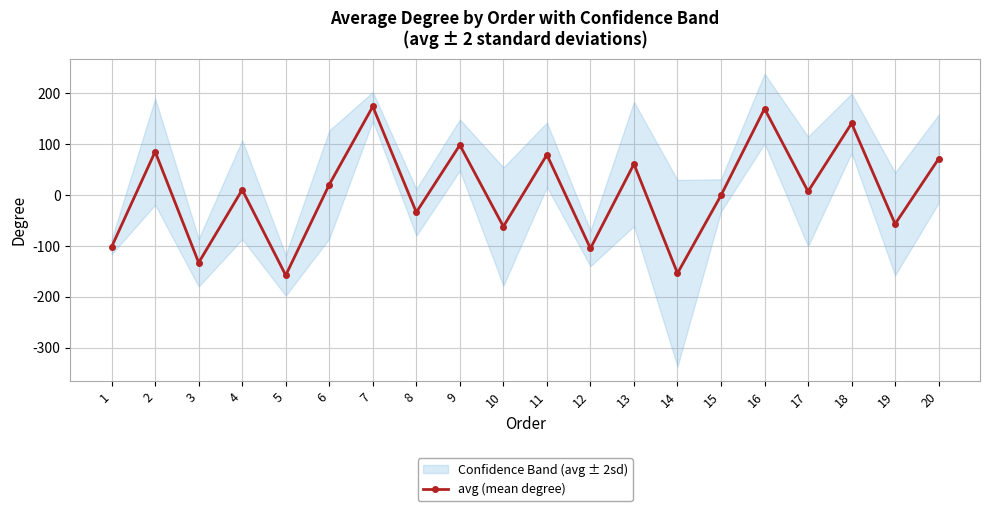

How many categories are shown in the chart?

20